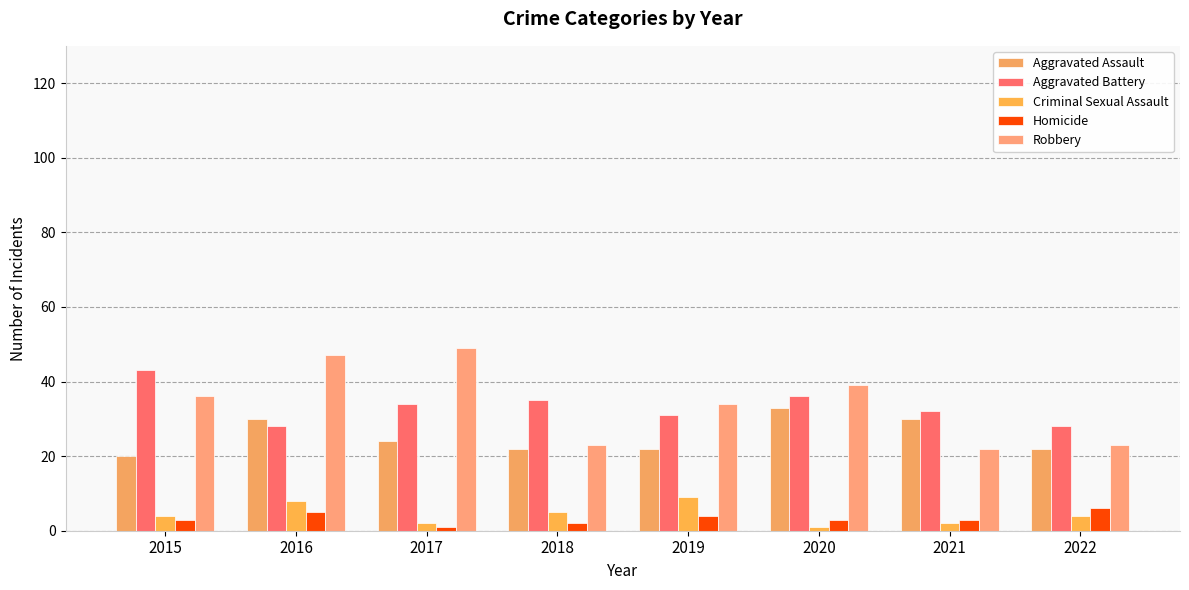

Reading left to right, transcribe all the data shown in this chart.

Aggravated Assault: 20	30	24	22	22	33	30	22
Aggravated Battery: 43	28	34	35	31	36	32	28
Criminal Sexual Assault: 4	8	2	5	9	1	2	4
Homicide: 3	5	1	2	4	3	3	6
Robbery: 36	47	49	23	34	39	22	23